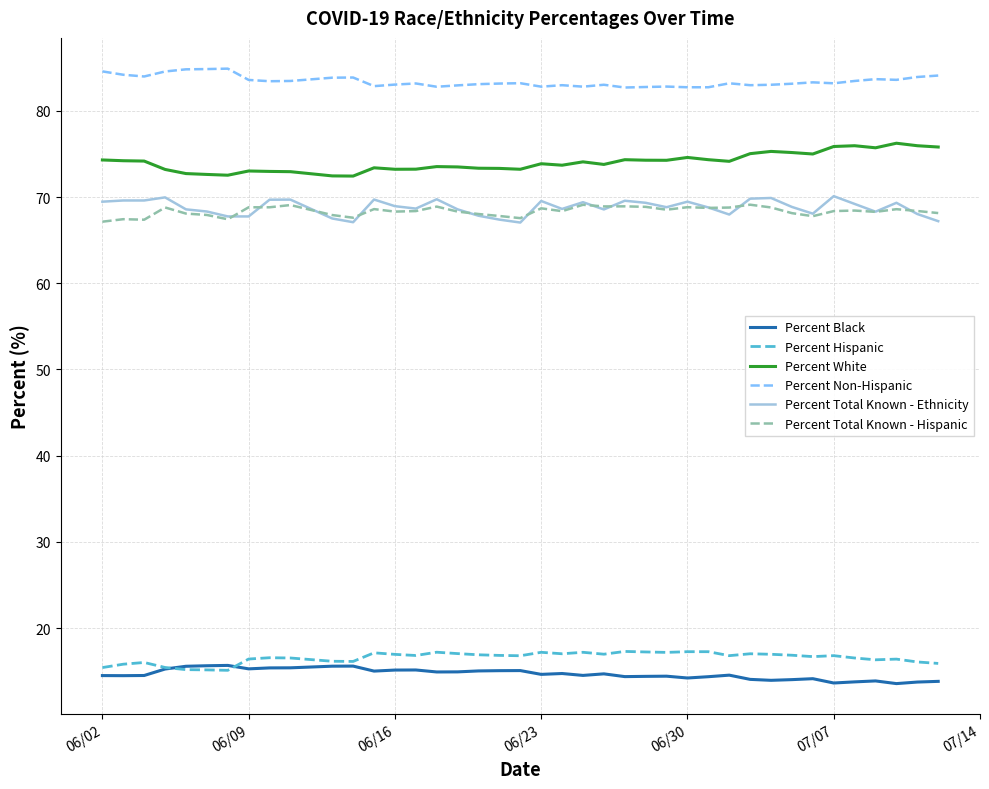

True or false: Percent White and Percent Total Known - Hispanic intersect in this chart.

False